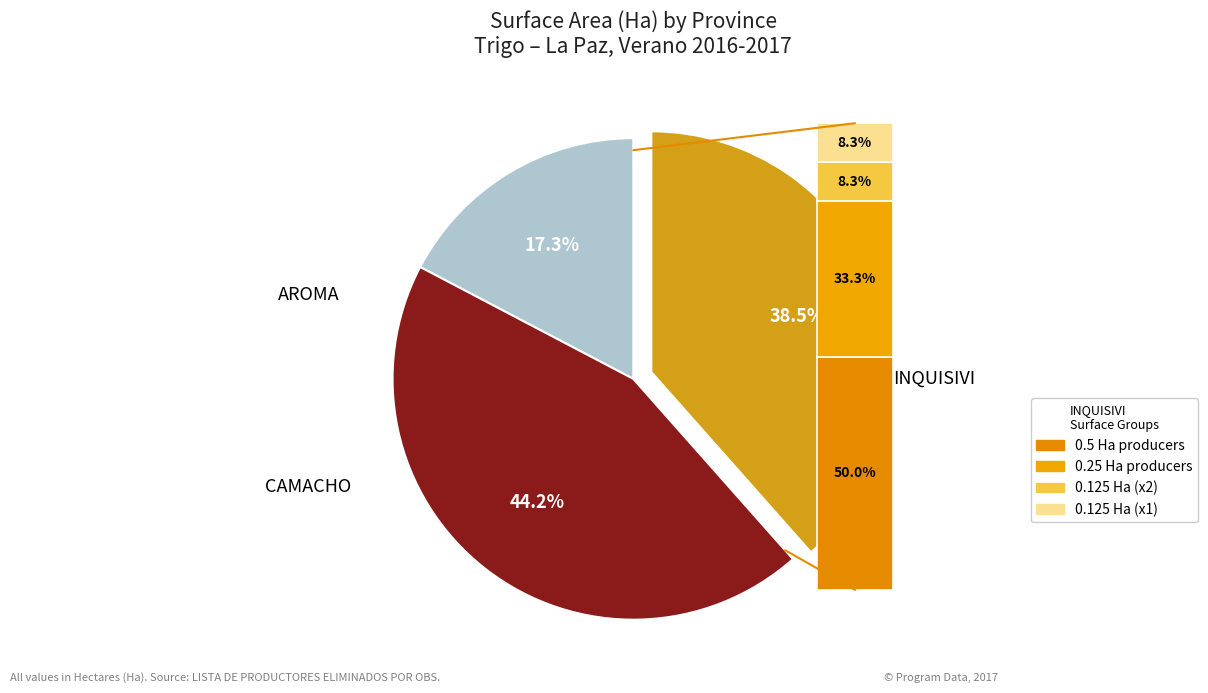

To the nearest percent, what percentage of the pie is INQUISIVI?

38%